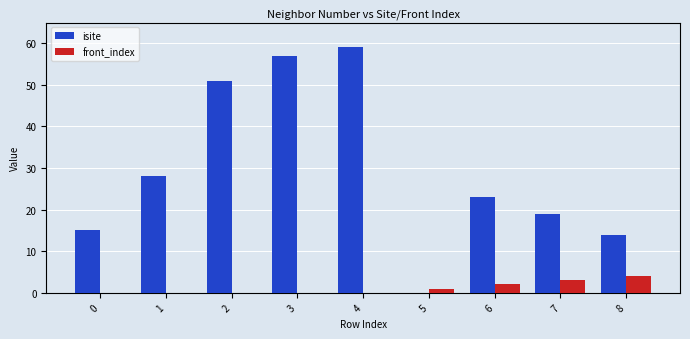

What is the total value across all series at 6?

25